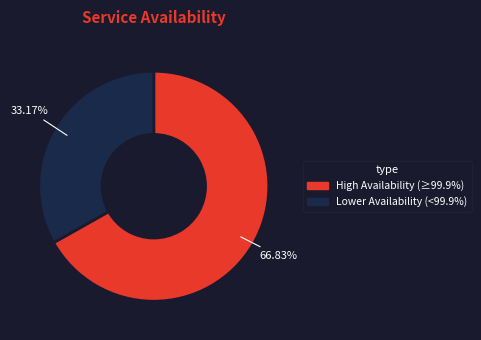

Does any single category account for the majority?

Yes